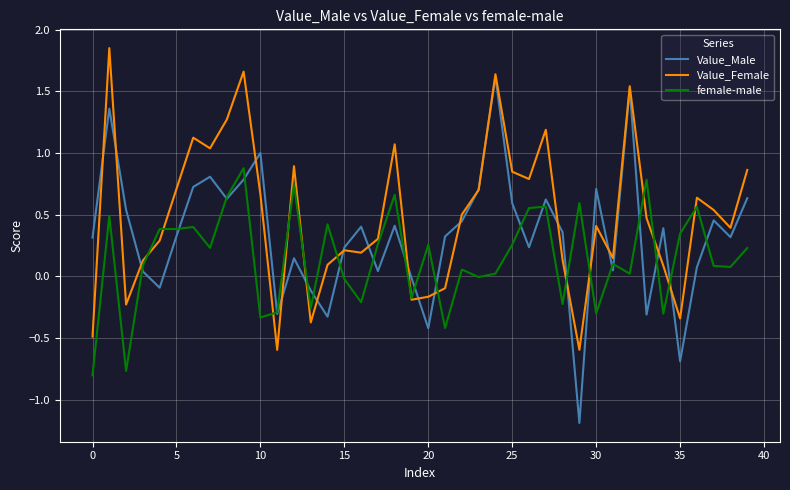

List the series in order of their peak value, highest first.

Value_Female, Value_Male, female-male